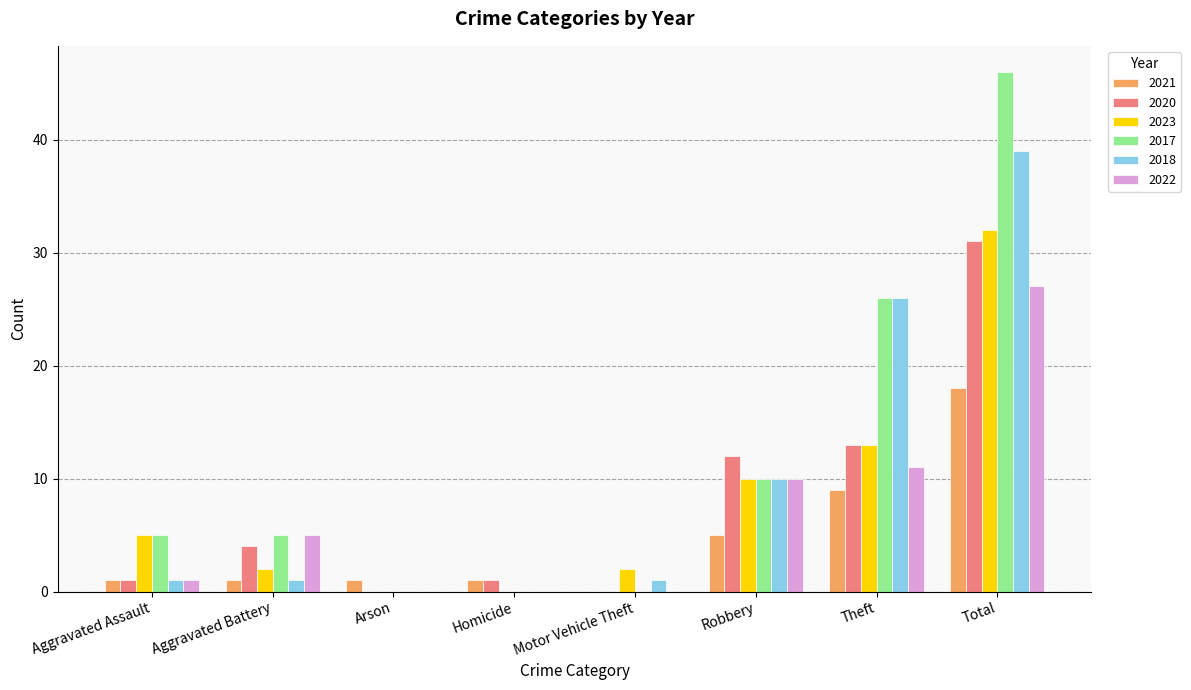

What is the sum of the 2020 values at Aggravated Battery and Total?

35